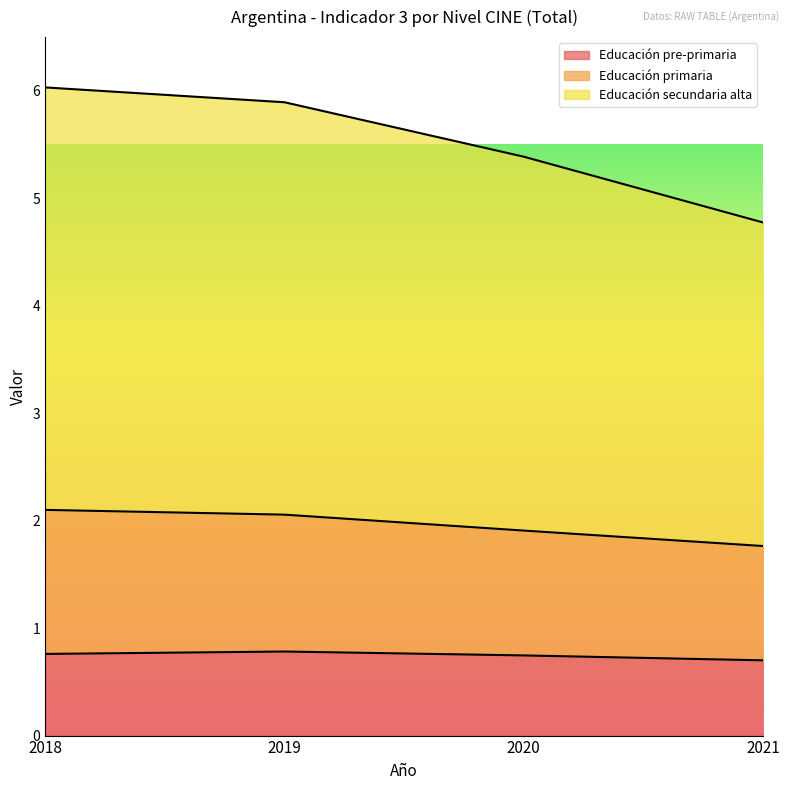

What is the difference between the highest and lowest values at 2021?

4.1